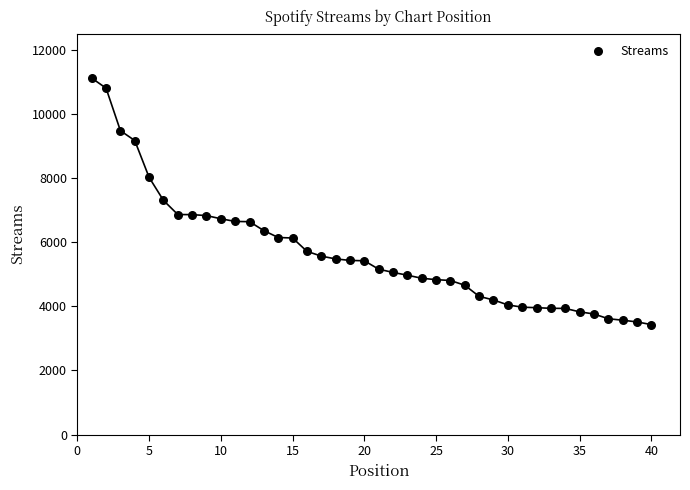

What is the range of X values (max minus min)?

39